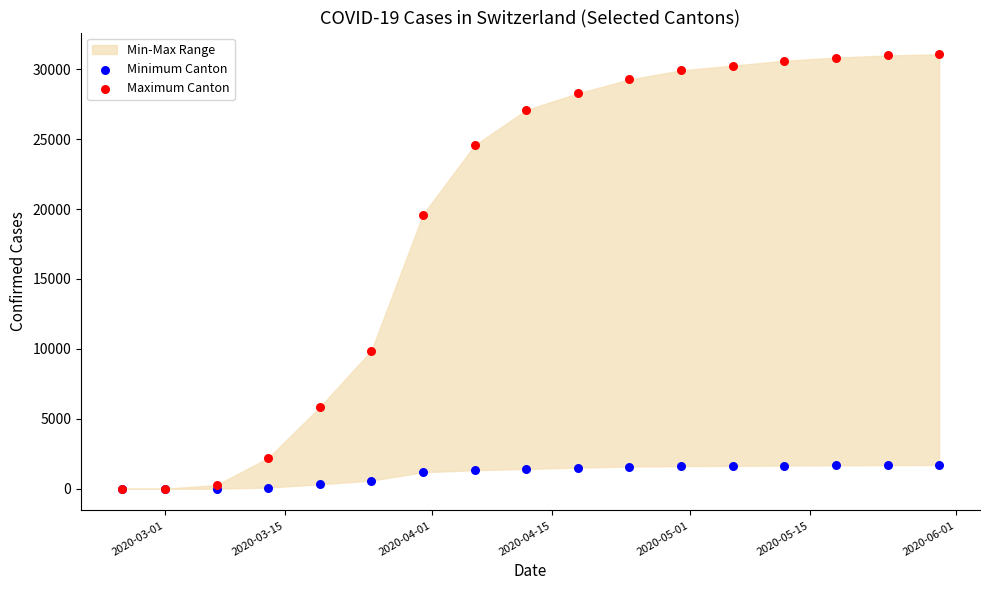

In the Maximum Canton series, what Y value is closest to 15531?

19606